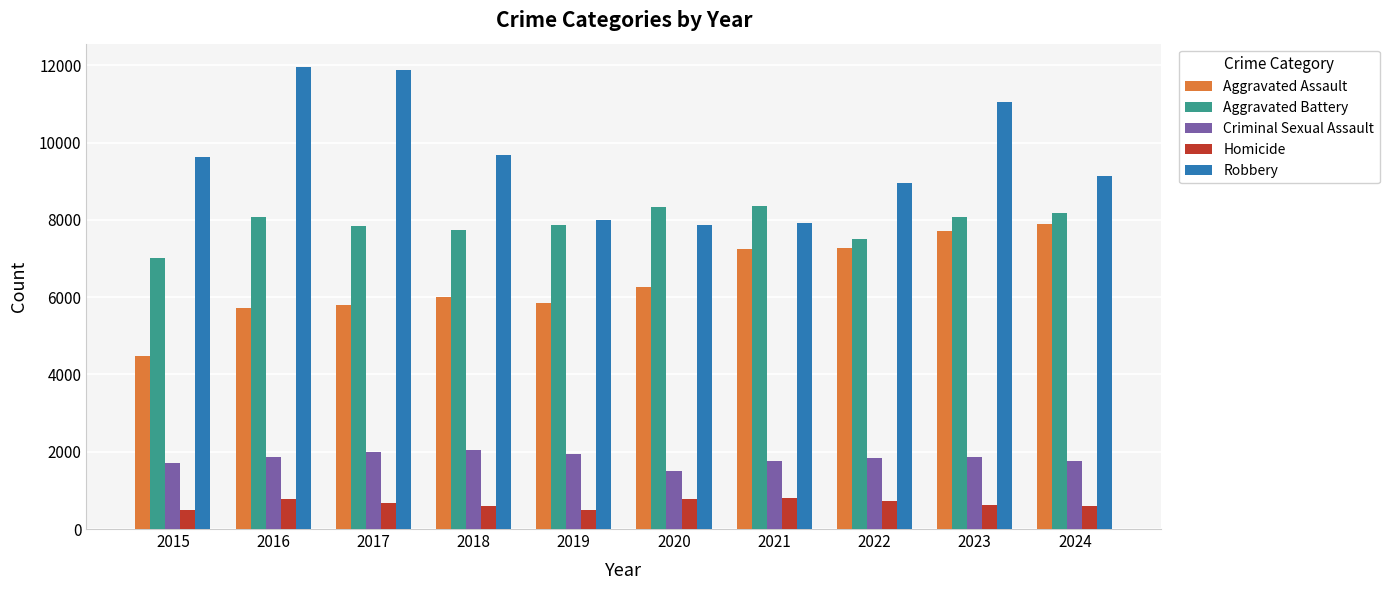

What is the total value across all series at 2019?

24122